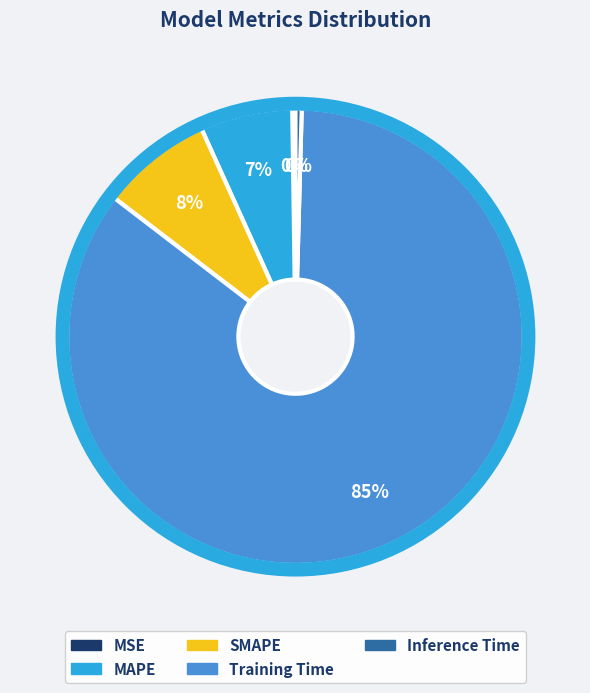

What is the largest slice in the pie chart?

Training Time